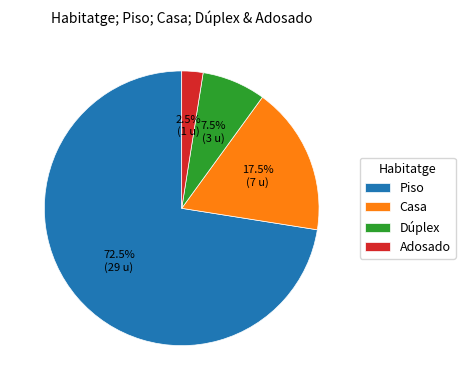

Count the number of slices in the pie.

4